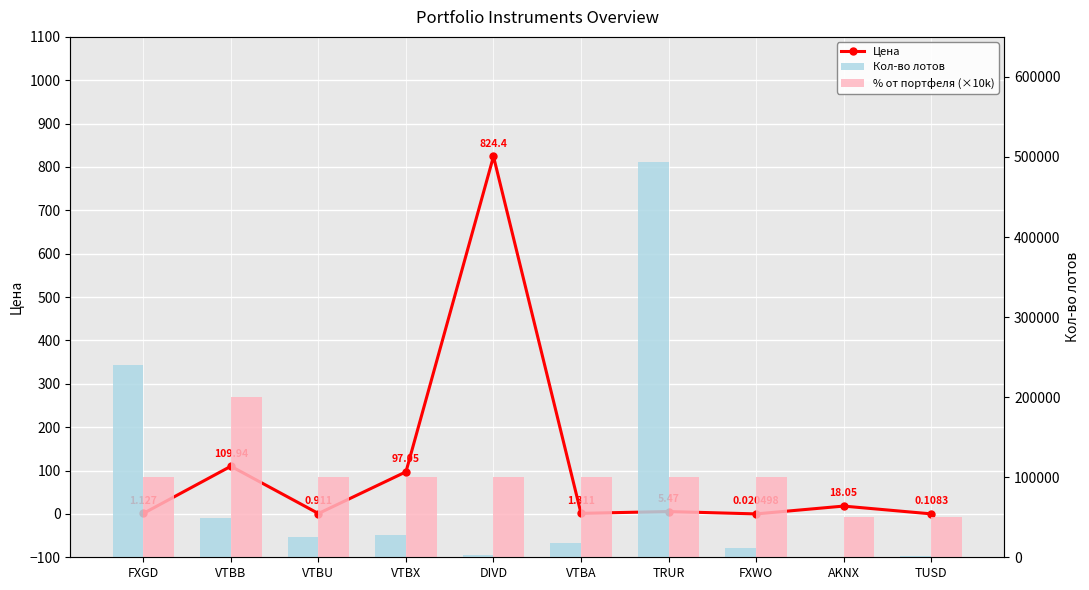

What is the label of the 5th bar from the right?

VTBA